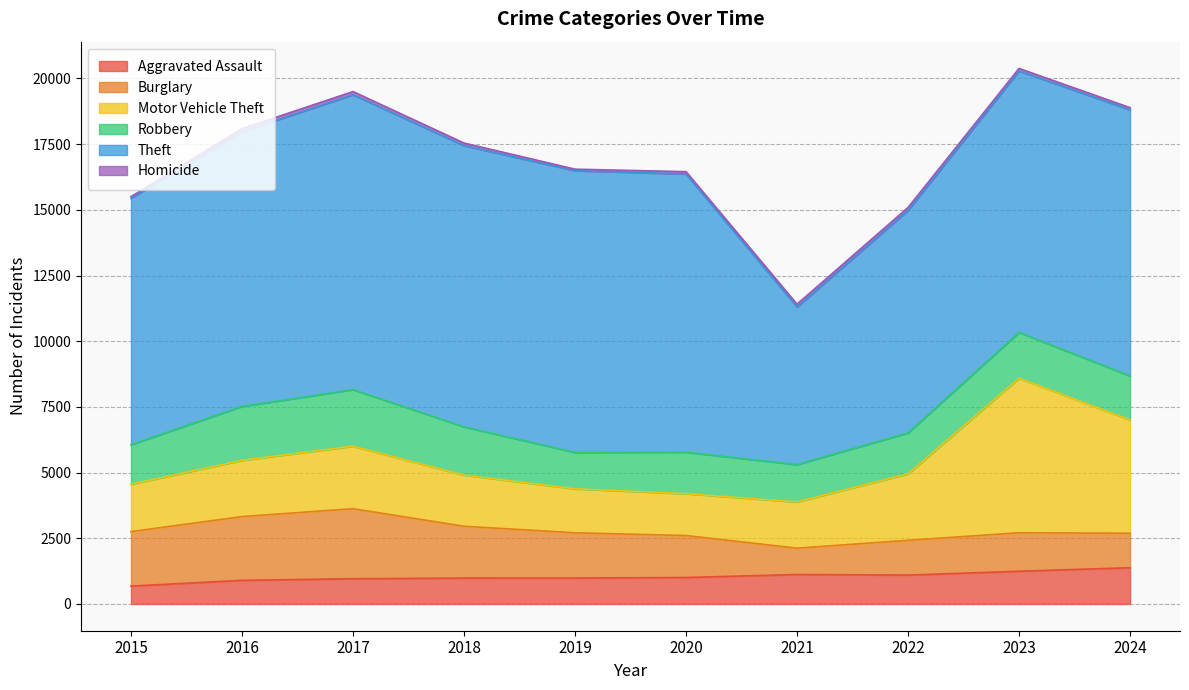

At which label does Motor Vehicle Theft first exceed 2140?

2017